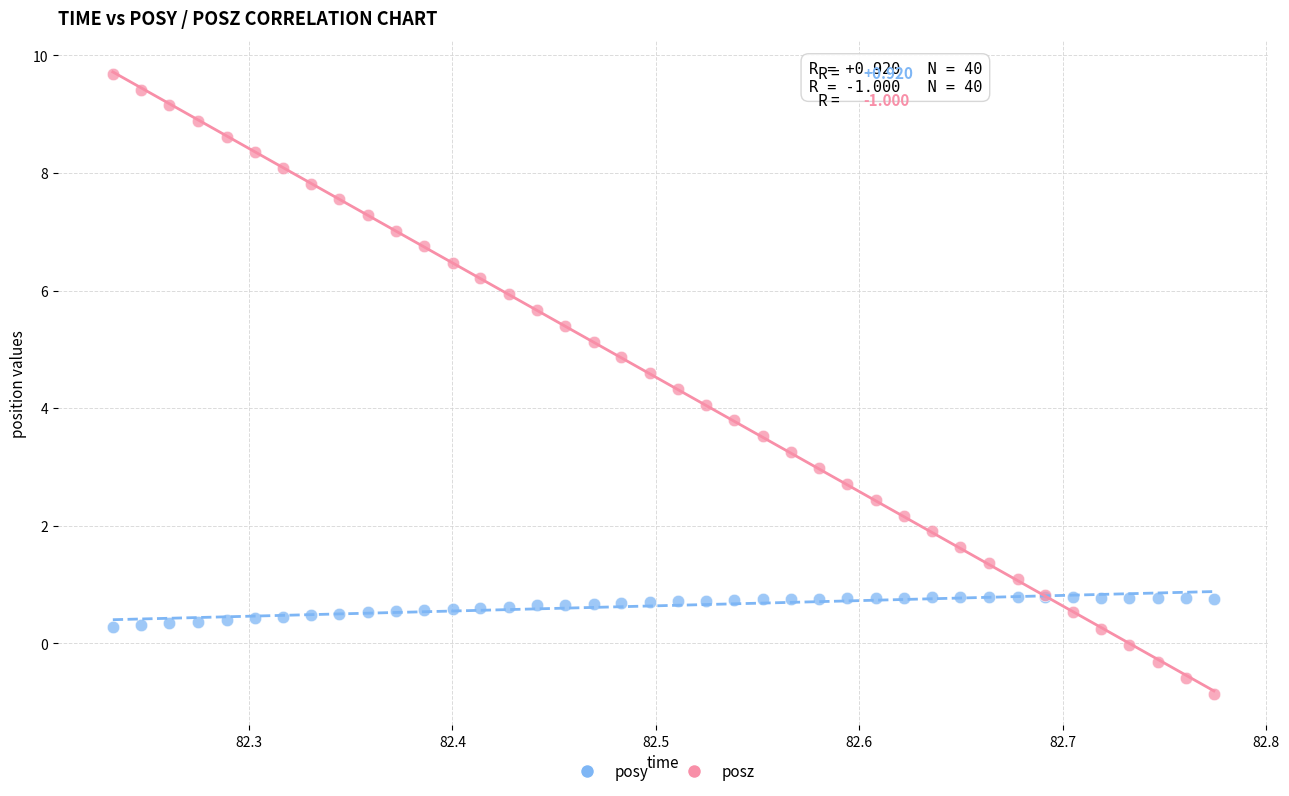

Which series reaches the maximum Y coordinate?

posz